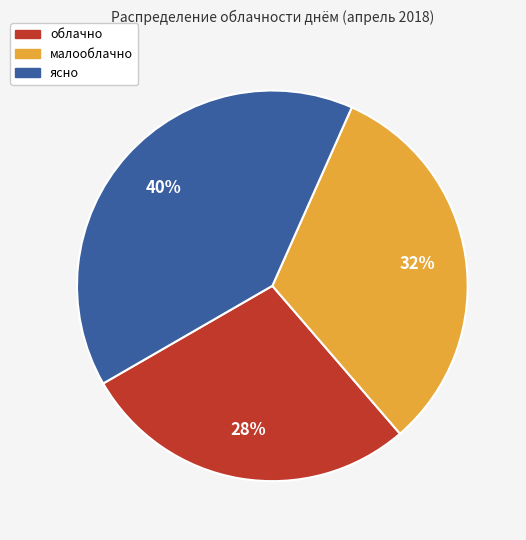

To the nearest percent, what portion does ясно represent?

40%